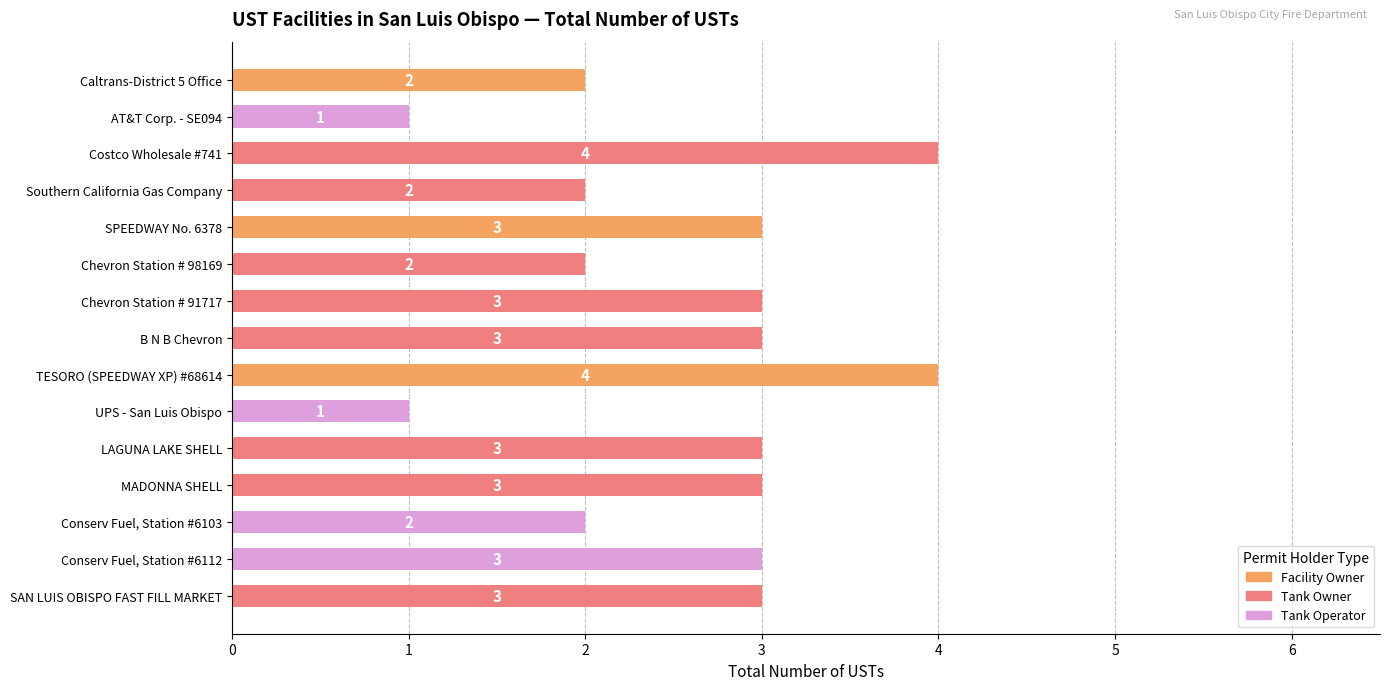

What value does the data have at LAGUNA LAKE SHELL?

3